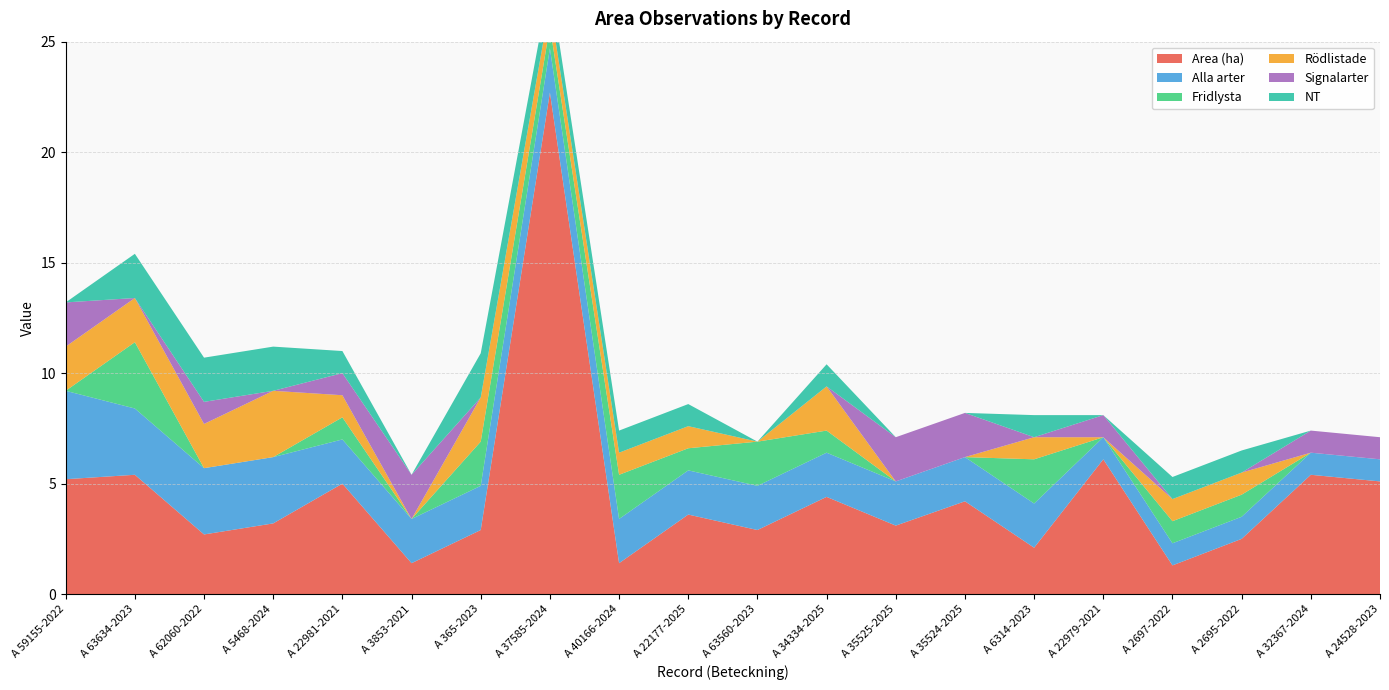

Reading left to right, list all the values displayed in this chart.

Area (ha): 5.2	5.4	2.7	3.2	5.0	1.4	2.9	22.7	1.4	3.6	2.9	4.4	3.1	4.2	2.1	6.1	1.3	2.5	5.4	5.1
Alla arter: 4.0	3.0	3.0	3.0	2.0	2.0	2.0	2.0	2.0	2.0	2.0	2.0	2.0	2.0	2.0	1.0	1.0	1.0	1.0	1.0
Fridlysta: 0.0	3.0	0.0	0.0	1.0	0.0	2.0	1.0	2.0	1.0	2.0	1.0	0.0	0.0	2.0	0.0	1.0	1.0	0.0	0.0
Rödlistade: 2.0	2.0	2.0	3.0	1.0	0.0	2.0	1.0	1.0	1.0	0.0	2.0	0.0	0.0	1.0	0.0	1.0	1.0	0.0	0.0
Signalarter: 2.0	0.0	1.0	0.0	1.0	2.0	0.0	0.0	0.0	0.0	0.0	0.0	2.0	2.0	0.0	1.0	0.0	0.0	1.0	1.0
NT: 0.0	2.0	2.0	2.0	1.0	0.0	2.0	1.0	1.0	1.0	0.0	1.0	0.0	0.0	1.0	0.0	1.0	1.0	0.0	0.0